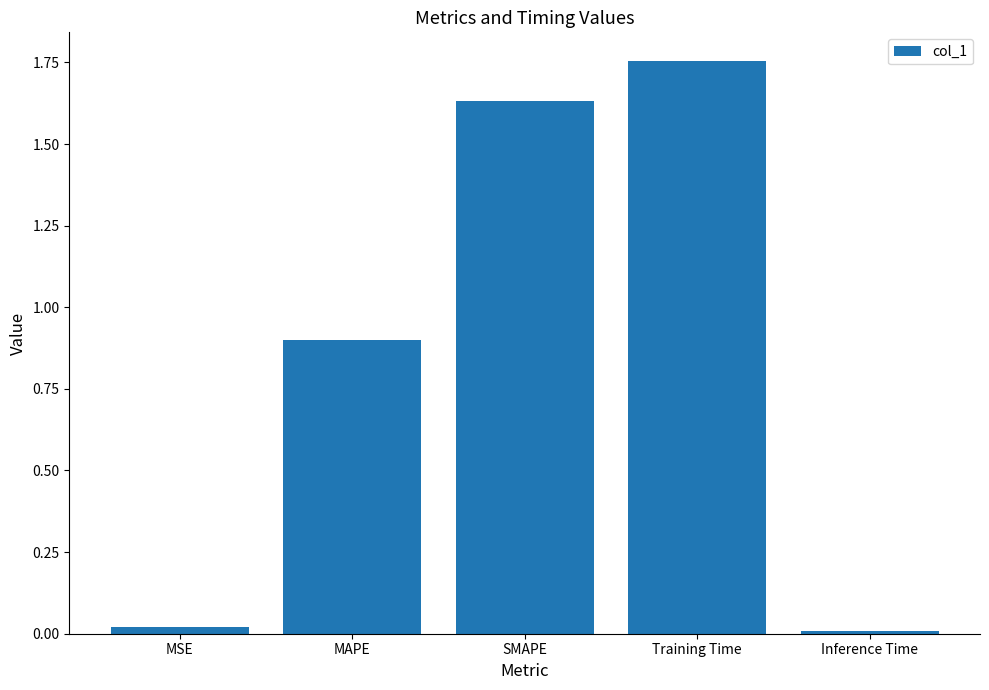

Which category has the highest value across all series?

Training Time